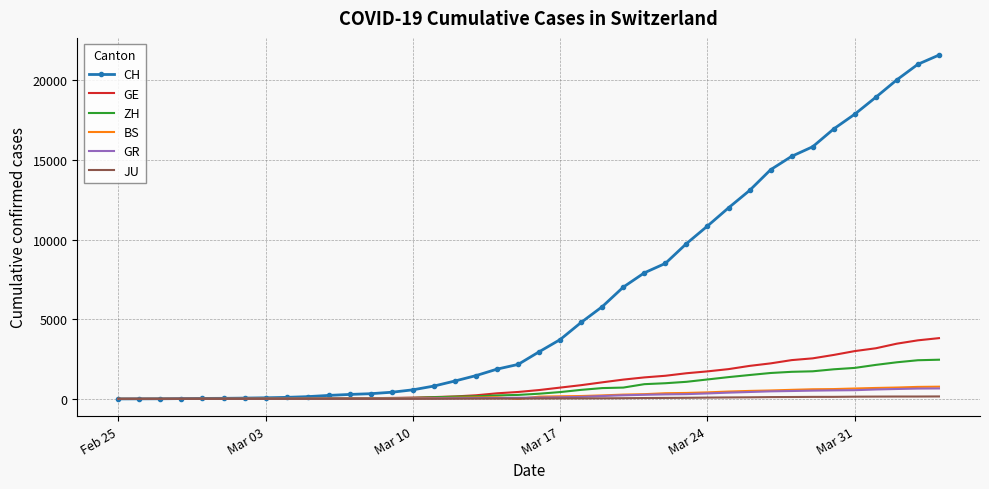

Which series has the largest range (max minus min)?

CH